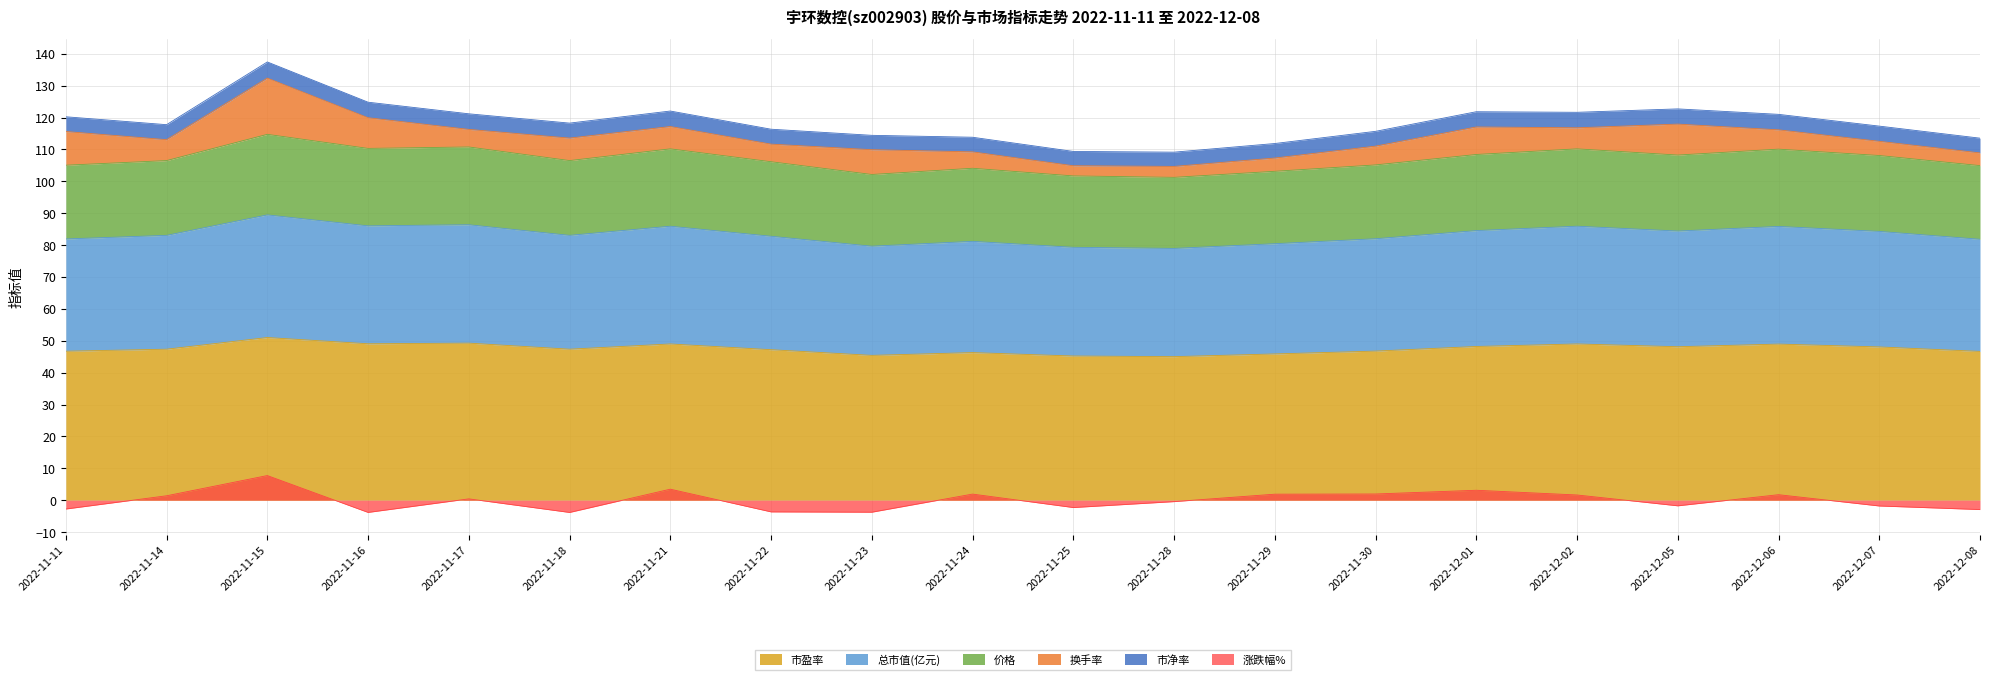

The 涨跌幅% series shows 7.7 at 2022-11-15. True or false?

True